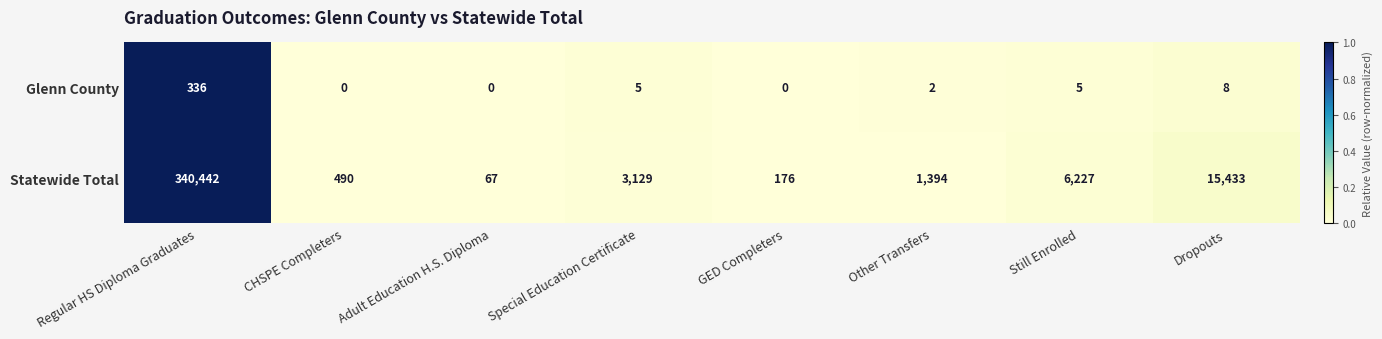

Reading left to right, list all the values displayed in this chart.

Glenn County: Regular HS Diploma Graduates=336	CHSPE Completers=0	Adult Education H.S. Diploma=0	Special Education Certificate=5	GED Completers=0	Other Transfers=2	Still Enrolled=5	Dropouts=8
Statewide Total: Regular HS Diploma Graduates=340442	CHSPE Completers=490	Adult Education H.S. Diploma=67	Special Education Certificate=3129	GED Completers=176	Other Transfers=1394	Still Enrolled=6227	Dropouts=15433